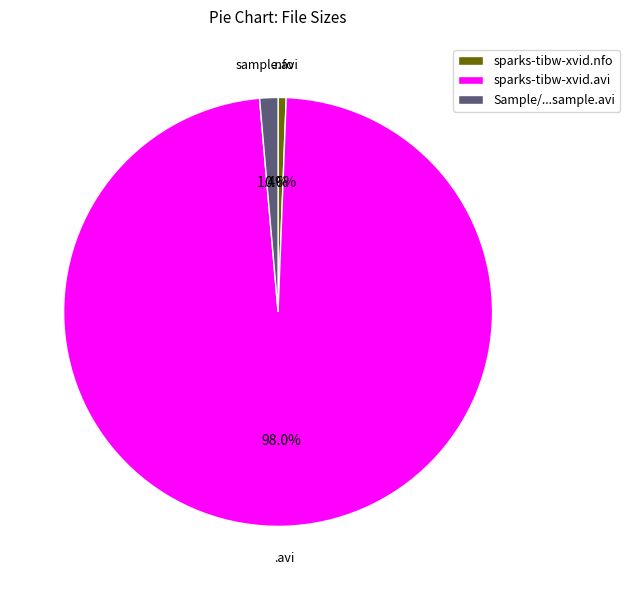

To the nearest percent, what percentage of the pie is sparks-tibw-xvid.avi?

98%